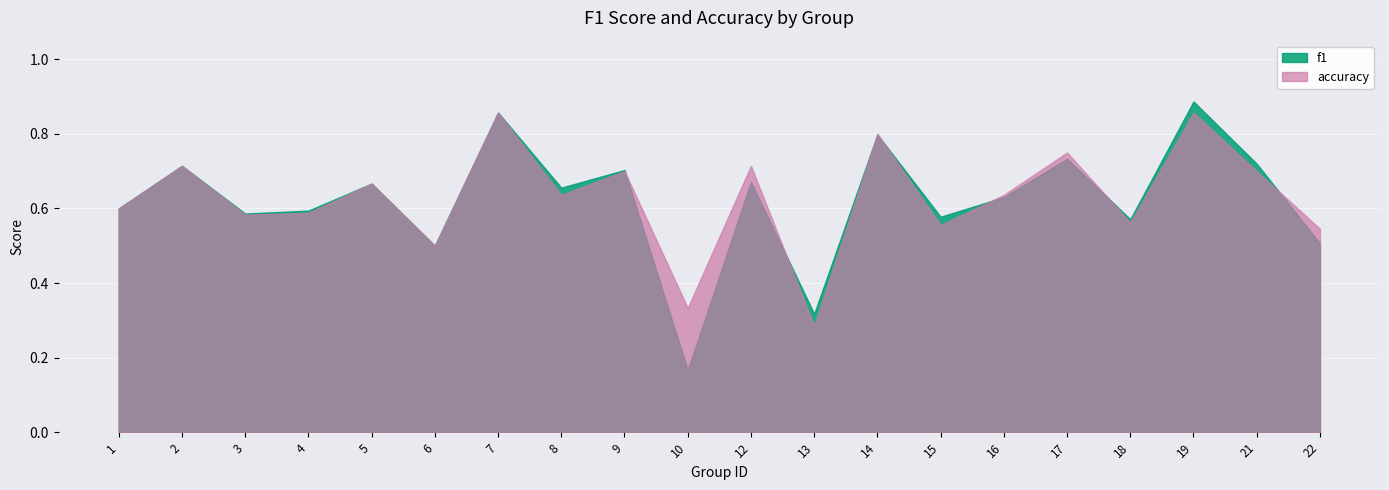

What are all the series names shown in the legend?

f1, accuracy